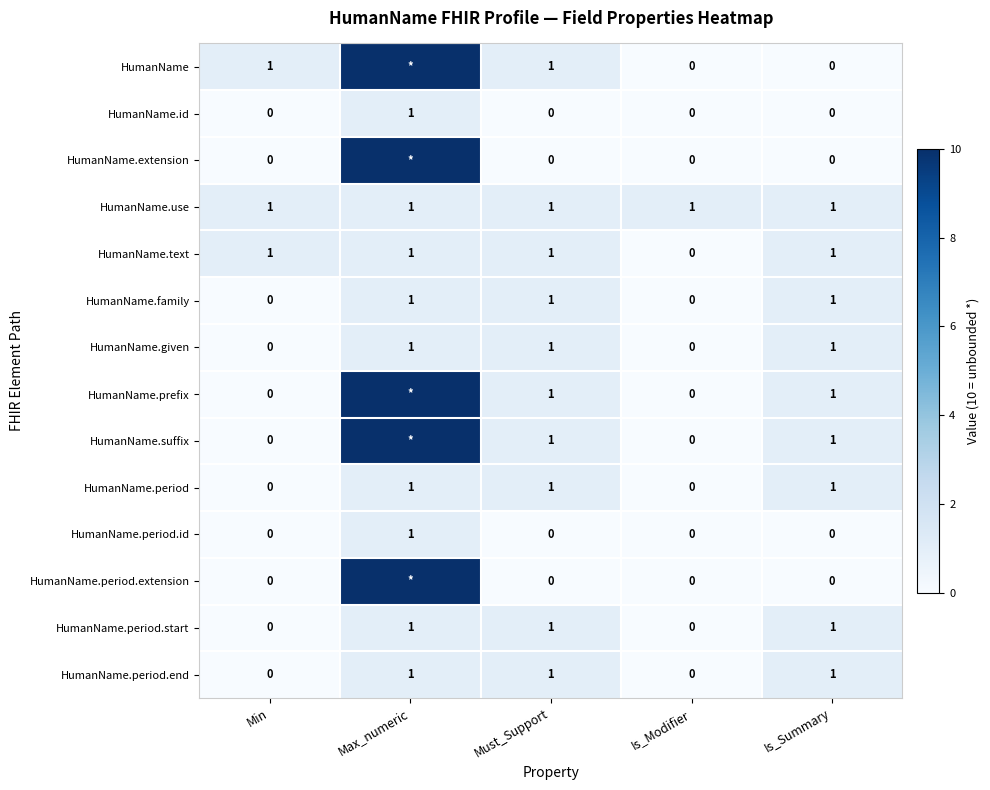

What is the sum of all HumanName.period.end values?

3